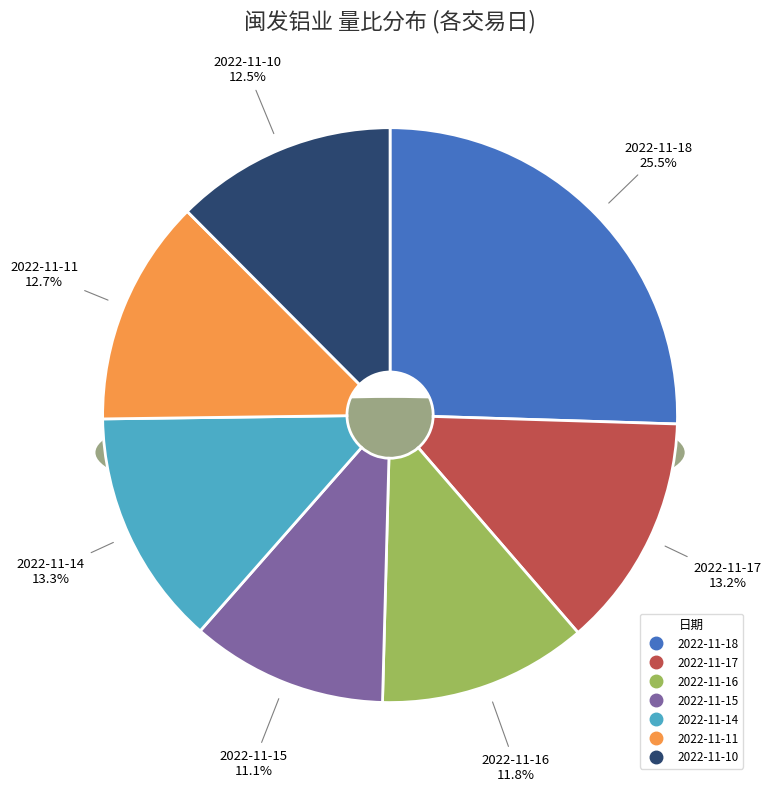

Is it true that 4476 is 12% of the pie?

True